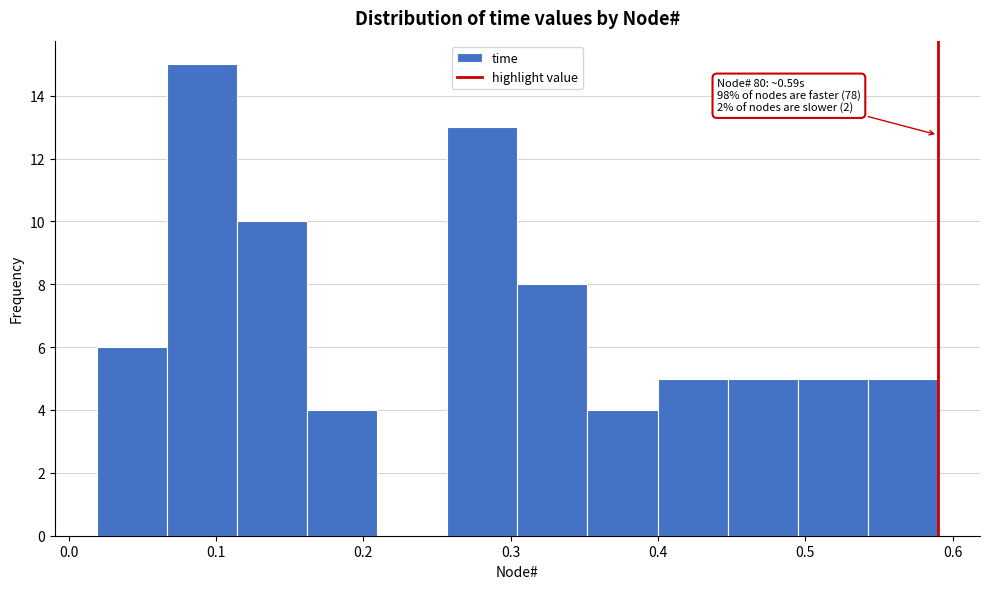

Over which range of the x-axis is the bar tallest?

0.07 to 0.11